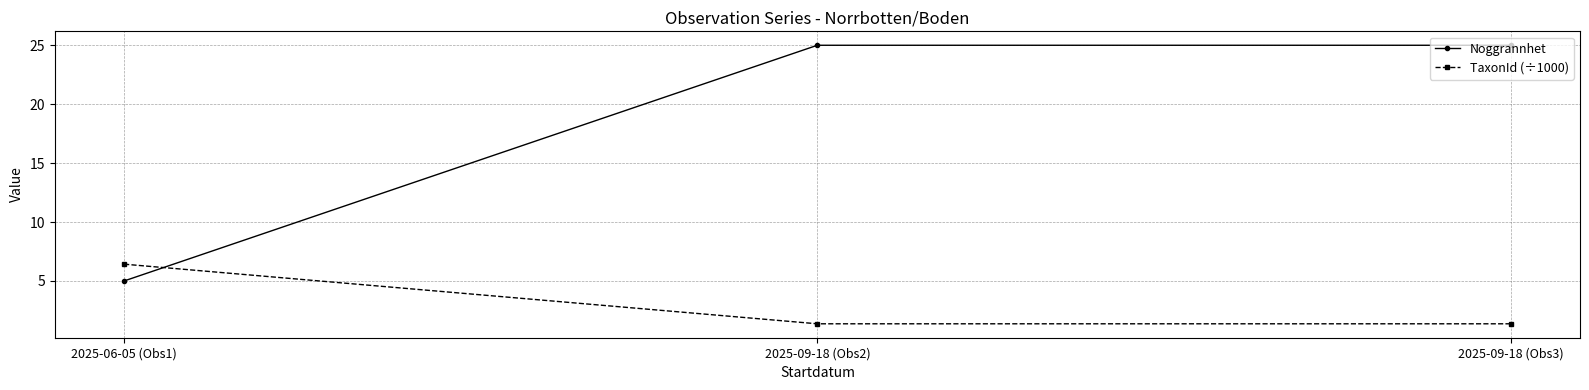

What position from the left is 2025-09-18 (Obs3)?

3